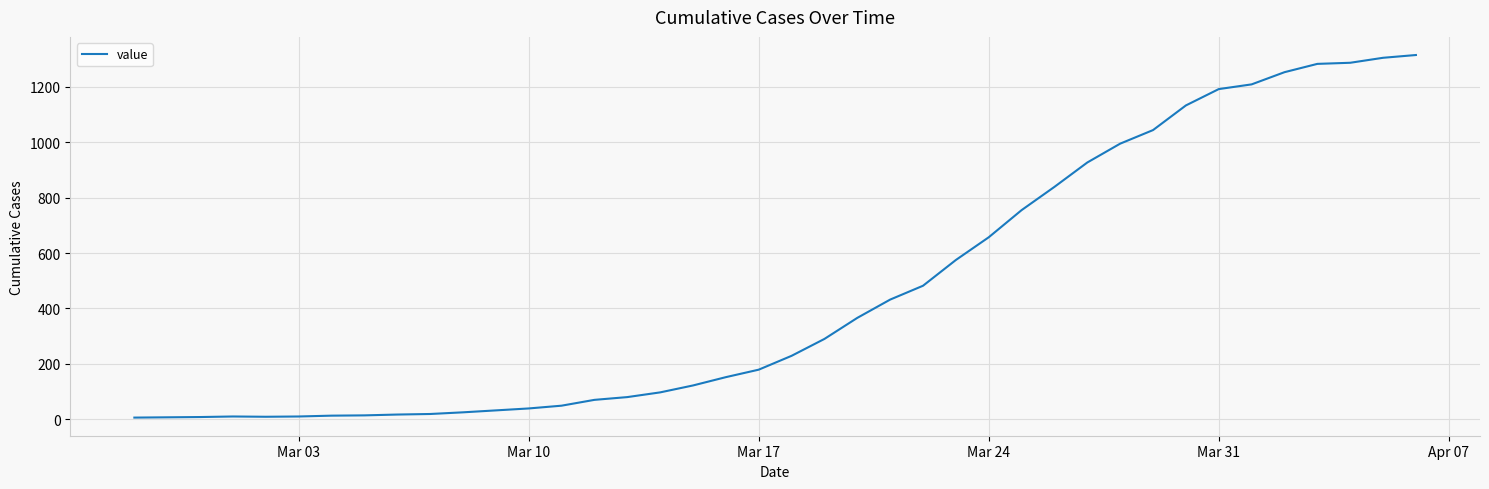

What is the greatest value displayed?

1315